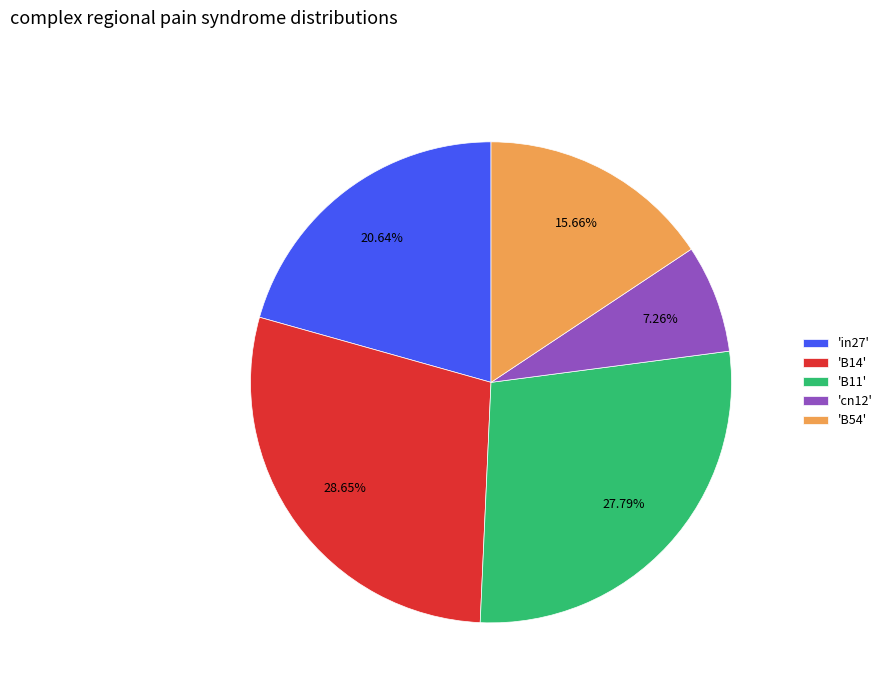

Rank the categories by value from lowest to highest.

'cn12', 'B54', 'in27', 'B11', 'B14'